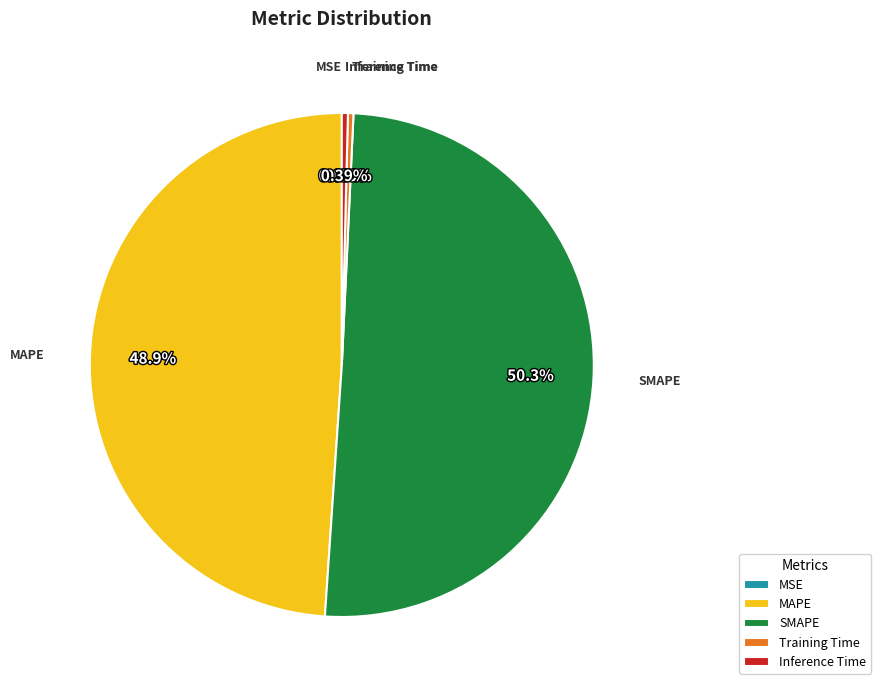

To the nearest percent, what is the combined percentage of Training Time and MAPE?

49%